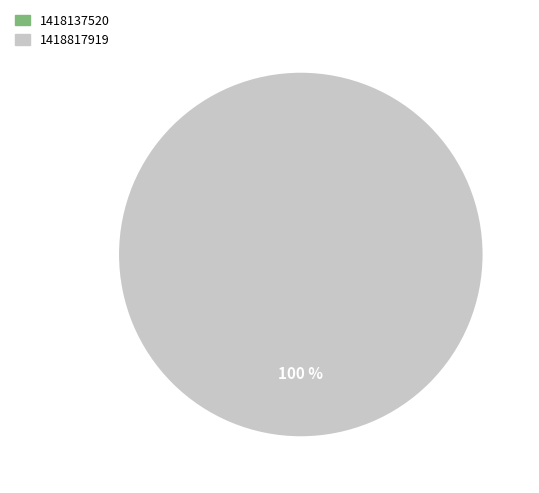

Rank the categories by value from highest to lowest.

1418817919, 1418137520